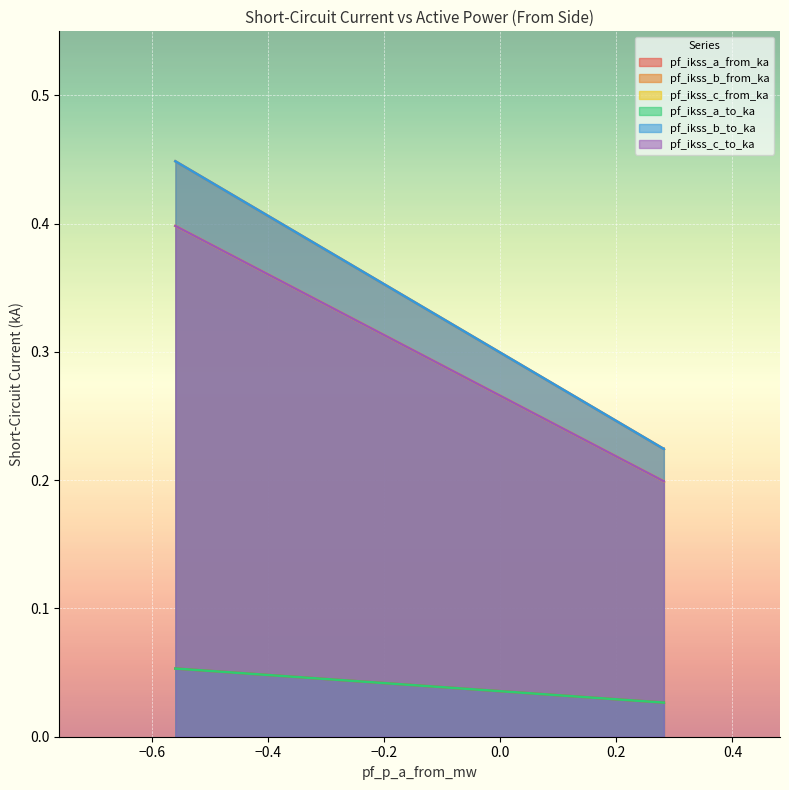

The pf_ikss_a_to_ka series shows 0.1 at Line_0. True or false?

False